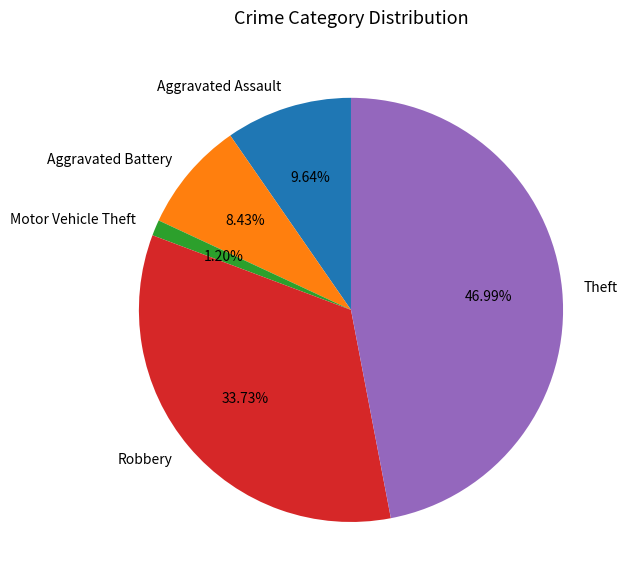

Is there any slice that represents more than half of the pie?

No